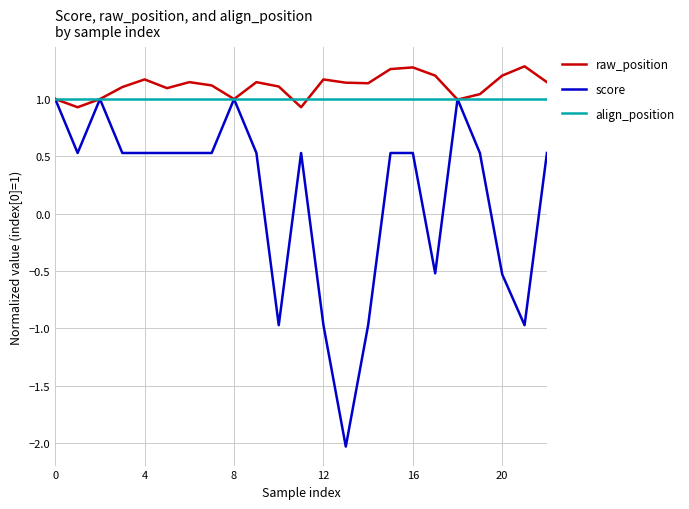

Which series has the largest range (max minus min)?

score